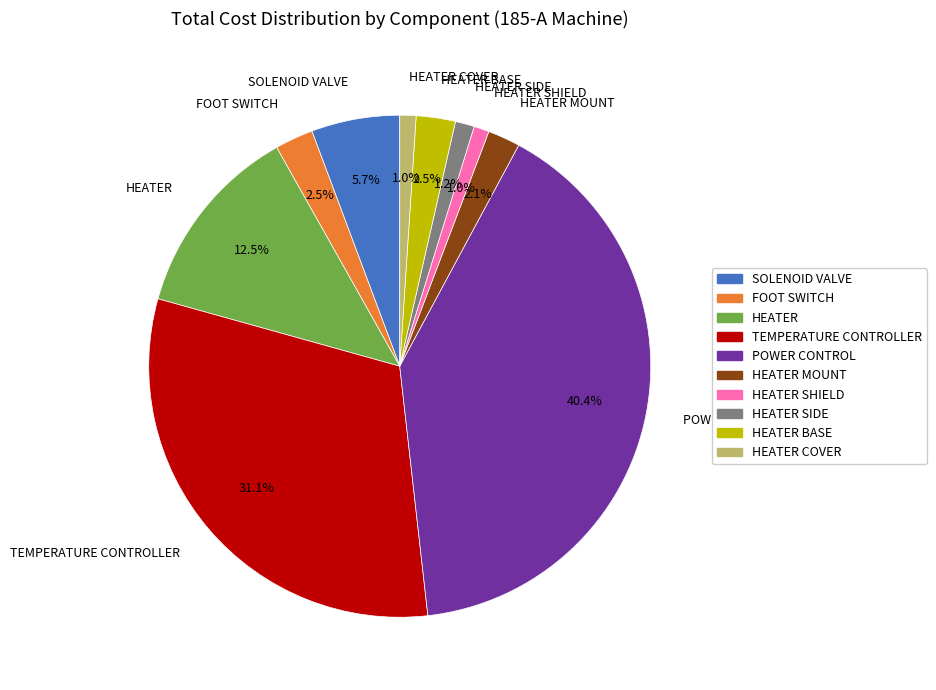

Combined, what portion of the pie is POWER CONTROL and HEATER SIDE?

41.6%